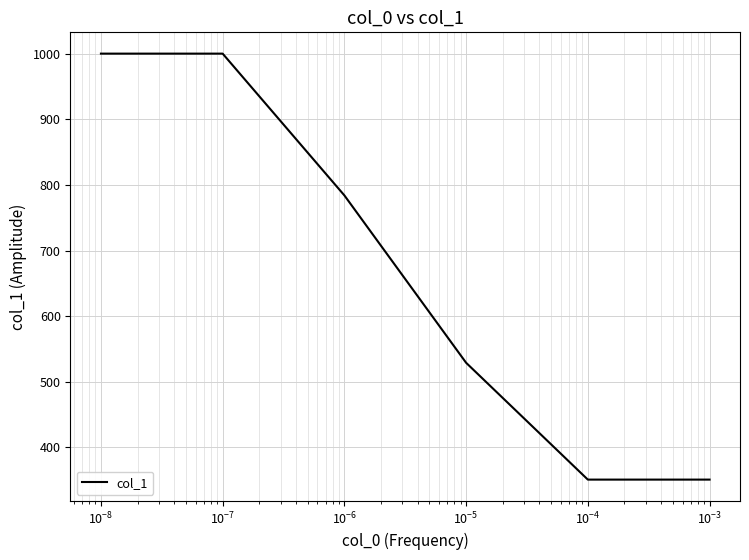

Count the number of categories in the chart.

6